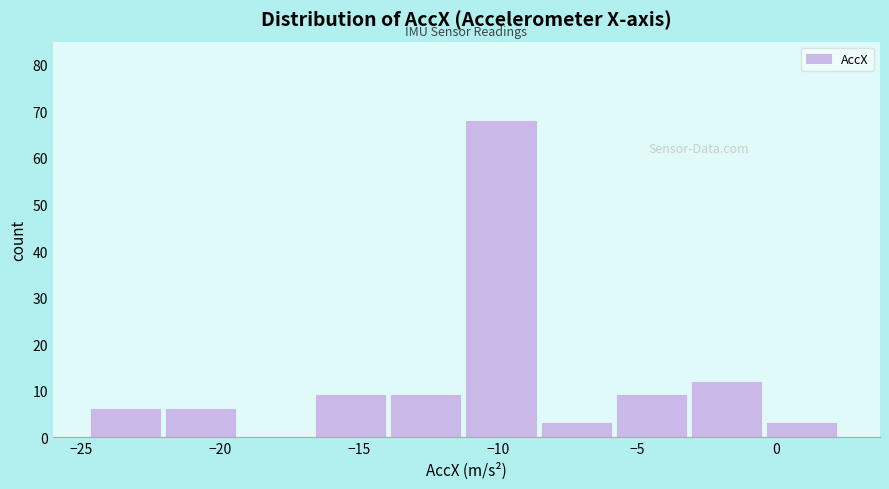

Reading left to right, transcribe this chart: for each bar, give the range it covers on the x-axis and its height. Neither the bar edges nor the heights are printed on the chart, so give them approximately, as read against the axes.

-24.5 to -22.0: 6
-22.0 to -19.0: 6
-19.0 to -16.5: 0
-16.5 to -14.0: 9
-14.0 to -11.0: 9
-11.0 to -8.5: 68
-8.5 to -5.5: 3
-5.5 to -3.0: 9
-3.0 to -0.5: 12
-0.5 to 2.5: 3